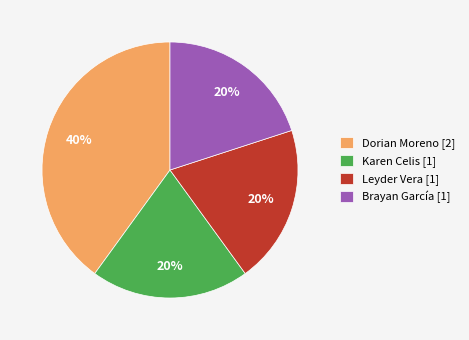

What is the largest slice in the pie chart?

Dorian Moreno [2]